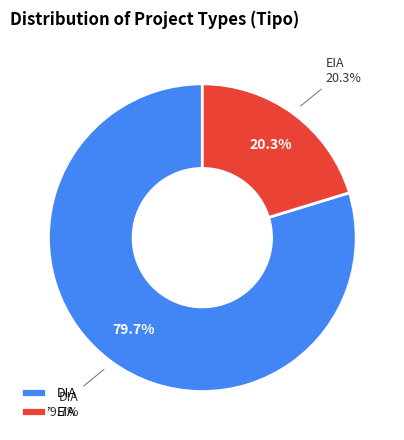

True or false: EIA accounts for 10% of the total.

False